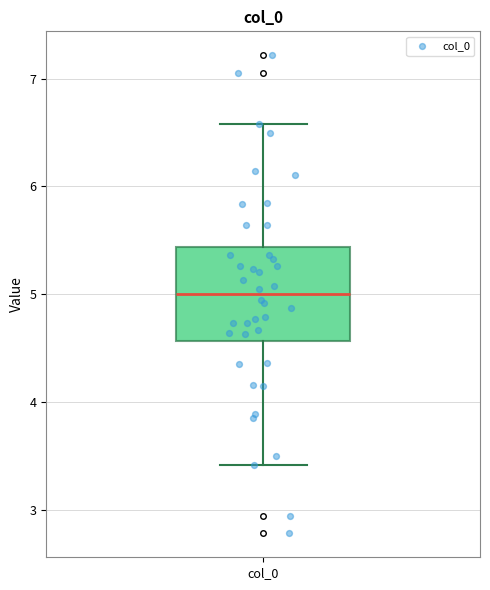

Where is the upper edge of the box for col_0 on the y-axis? The values are not printed on the chart, so give them approximately, as read against the axis.

5.4